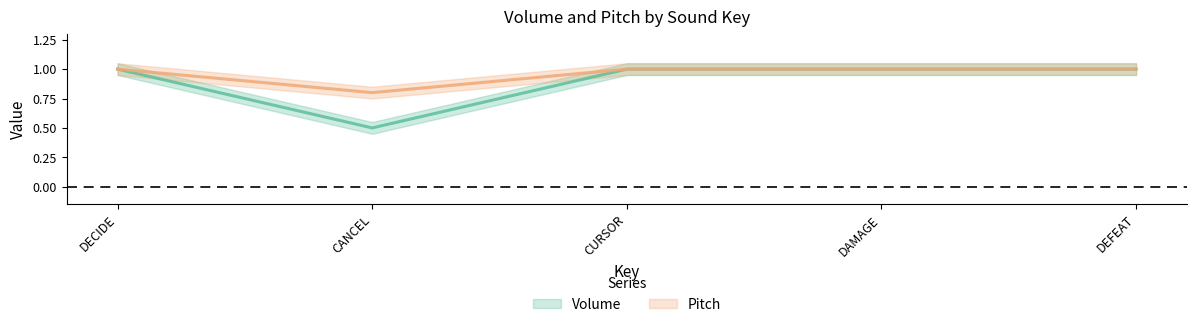

At how many categories does at least one series exceed 0?

5